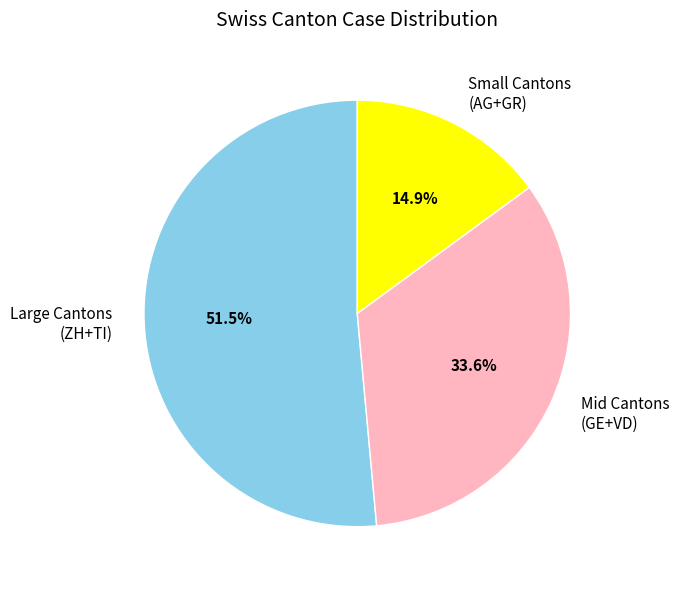

What is the smallest slice in the pie chart?

Small Cantons (AG+GR)